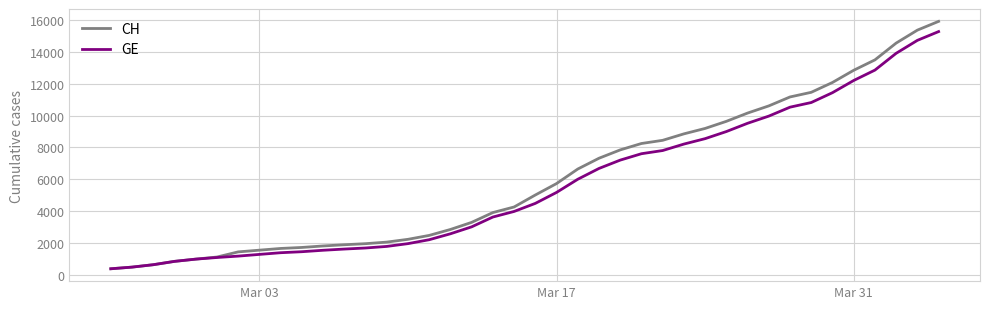

Which series has the widest spread of values?

CH